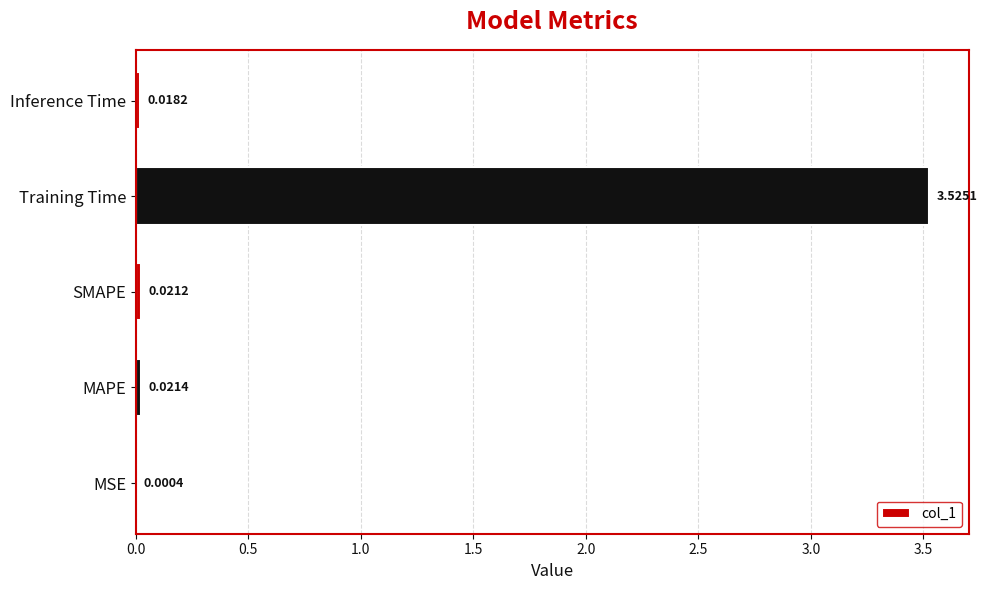

How many data points does each series have?

5